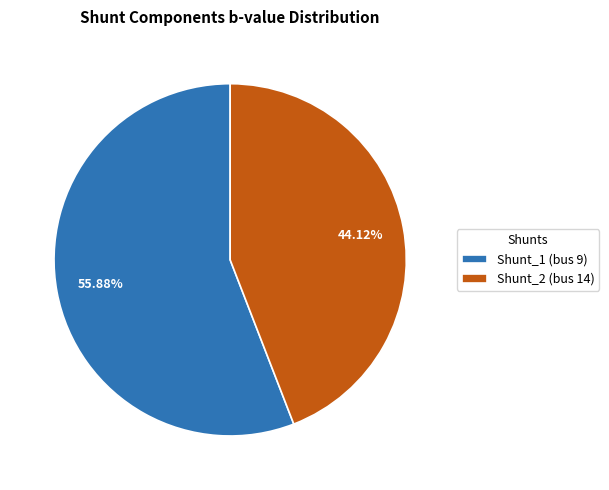

How many segments does this pie chart have?

2